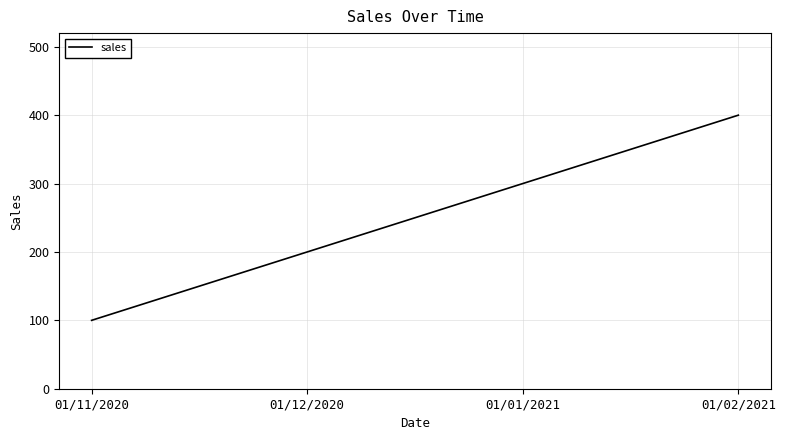

What value does the data have at 01/11/2020?

100